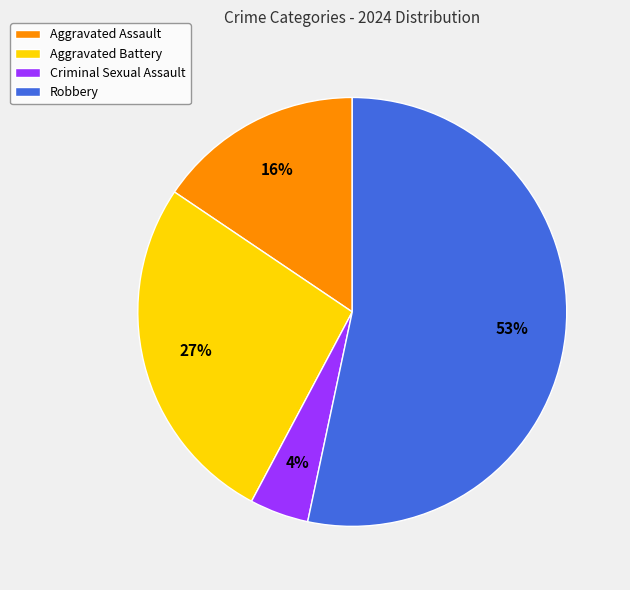

Which has a higher value, Robbery or Criminal Sexual Assault?

Robbery